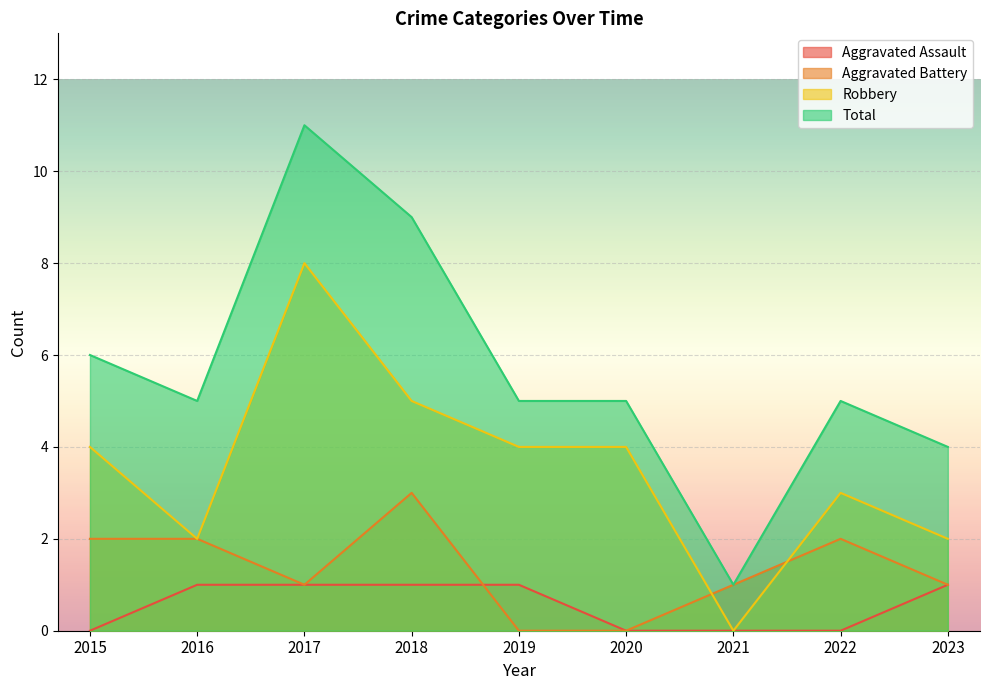

Reading left to right, transcribe all the data shown in this chart.

Aggravated Assault: 2015=0	2016=1	2017=1	2018=1	2019=1	2020=0	2021=0	2022=0	2023=1
Aggravated Battery: 2015=2	2016=2	2017=1	2018=3	2019=0	2020=0	2021=1	2022=2	2023=1
Robbery: 2015=4	2016=2	2017=8	2018=5	2019=4	2020=4	2021=0	2022=3	2023=2
Total: 2015=6	2016=5	2017=11	2018=9	2019=5	2020=5	2021=1	2022=5	2023=4